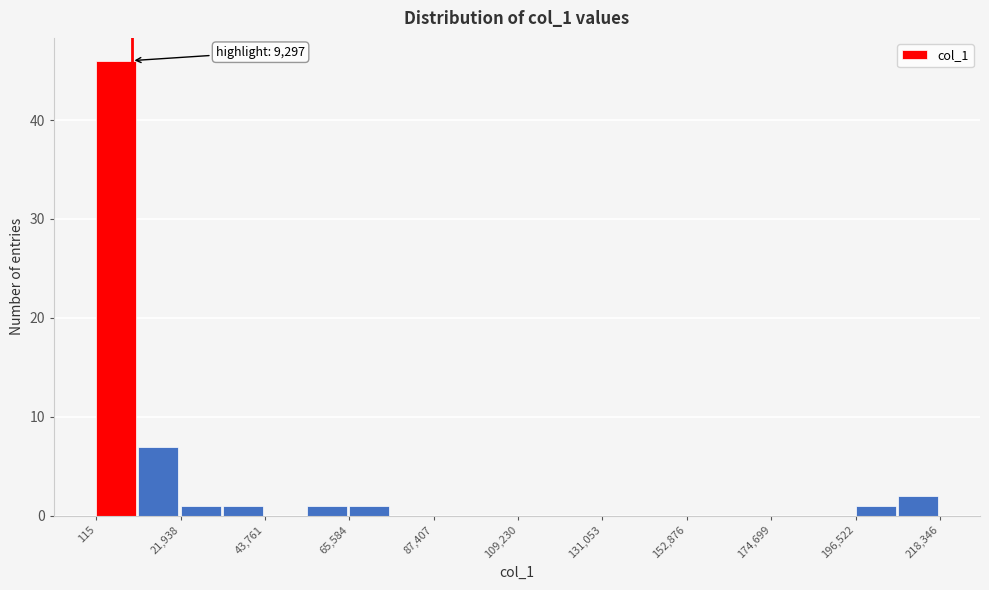

Around what value on the x-axis is the tallest bar? Give the approximate position of its centre, as read against the axis.

5000